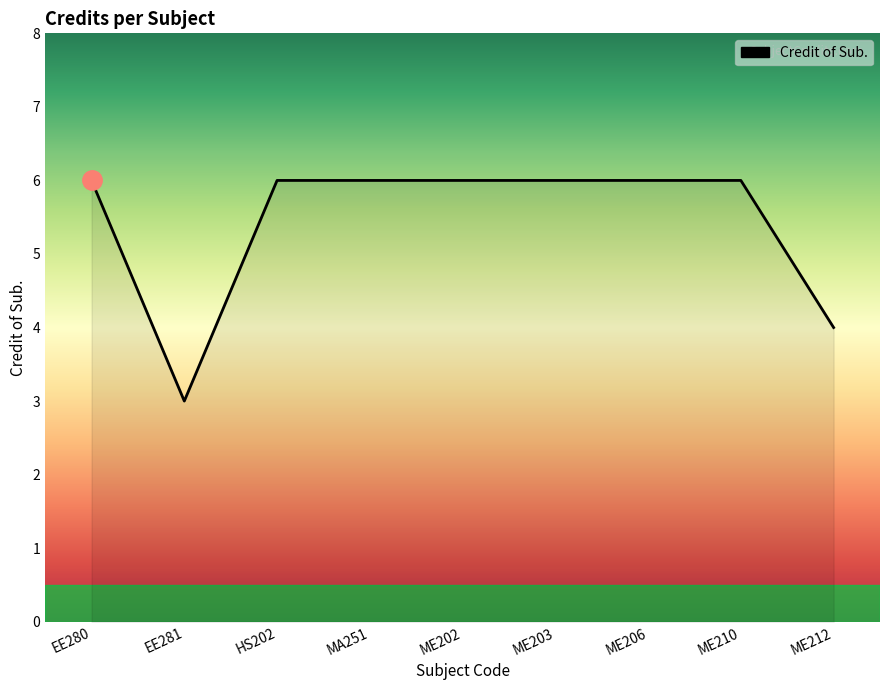

What position from the right is ME206?

3